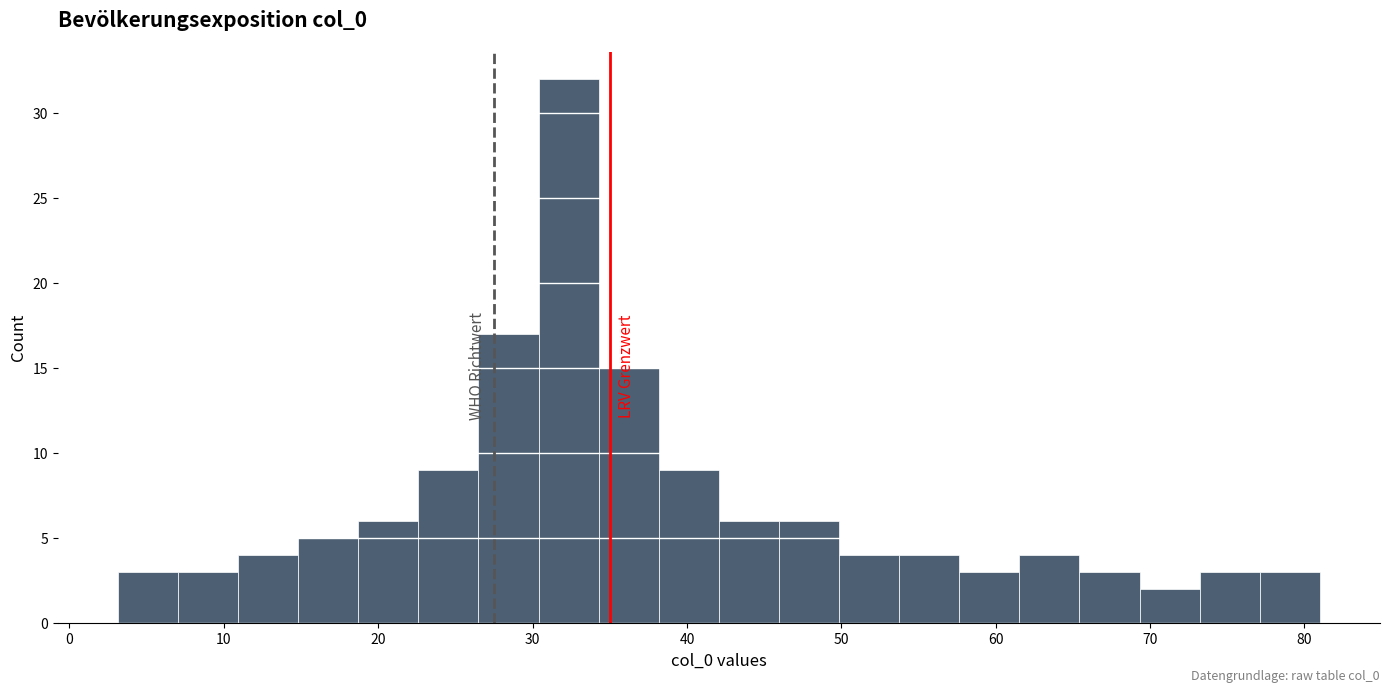

Read against the x-axis, roughly where is the centre of the tallest bar?

32